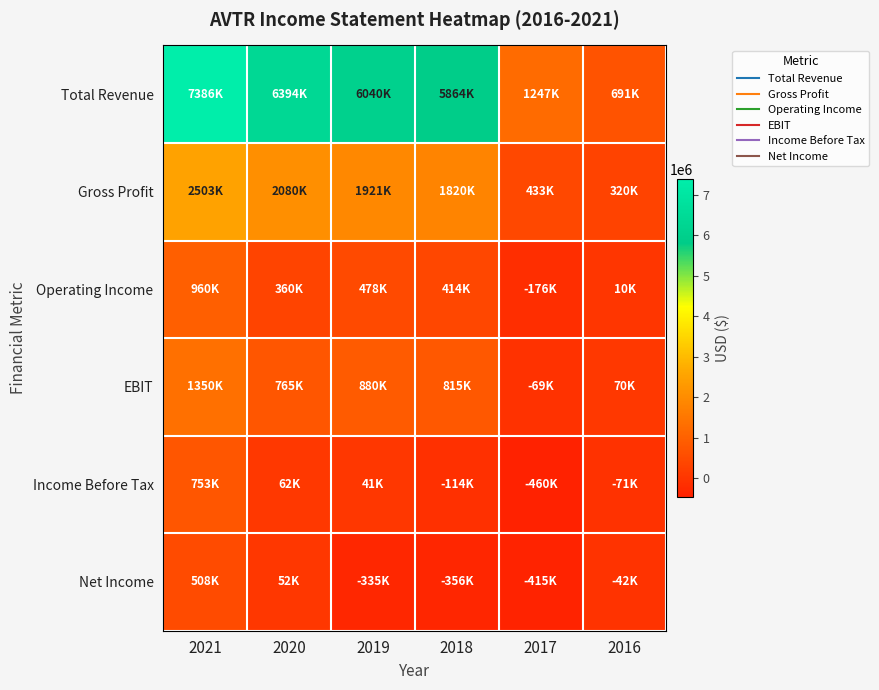

At which category does the chart reach its minimum across all series?

2017